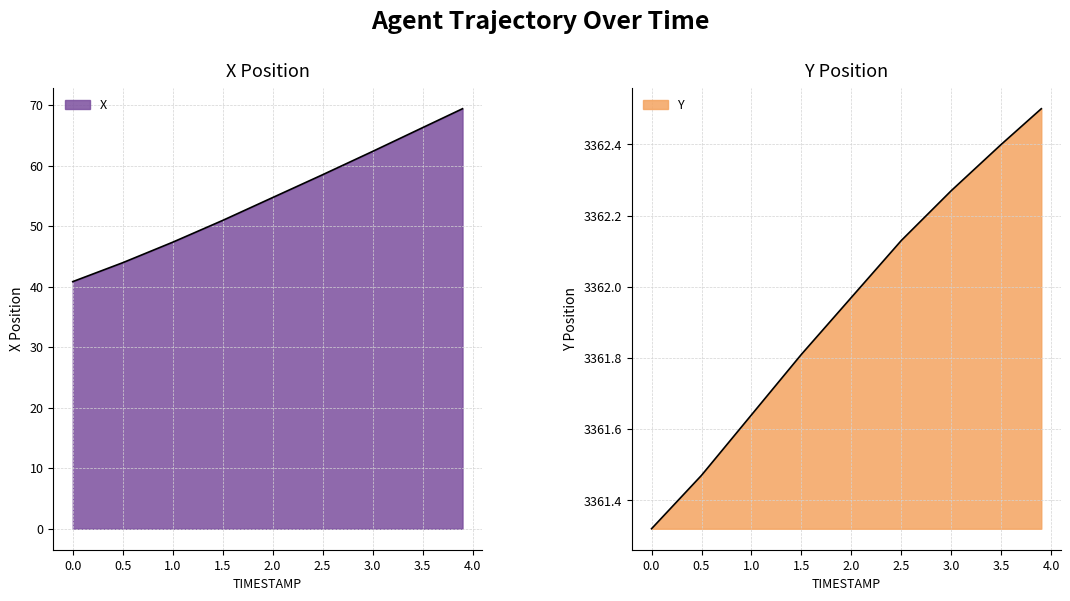

True or false: X and Y cross at least once.

False